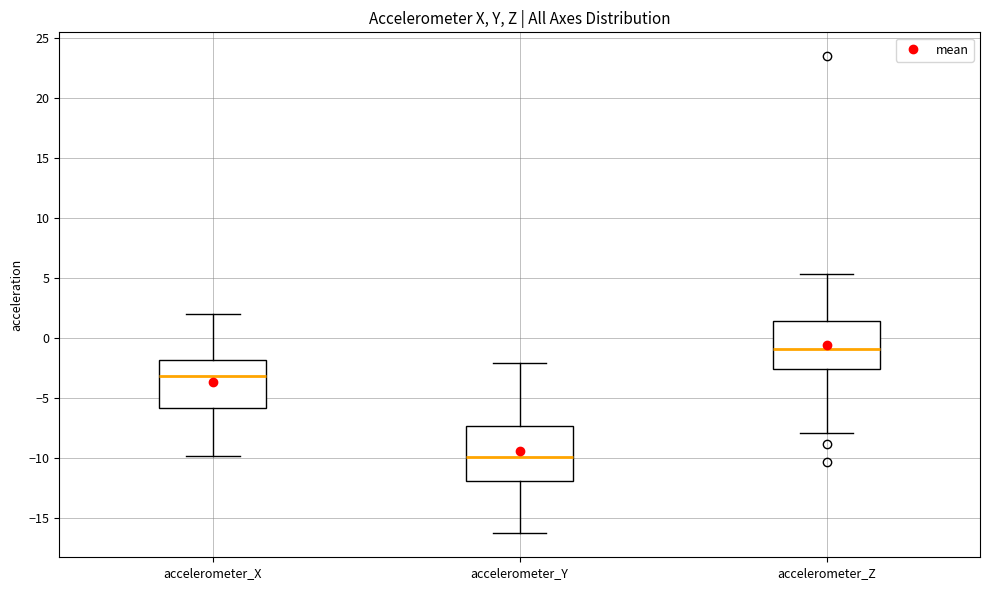

Where does the median line of the box for accelerometer_X sit on the y-axis? The values are not printed on the chart, so give them approximately, as read against the axis.

-3.0